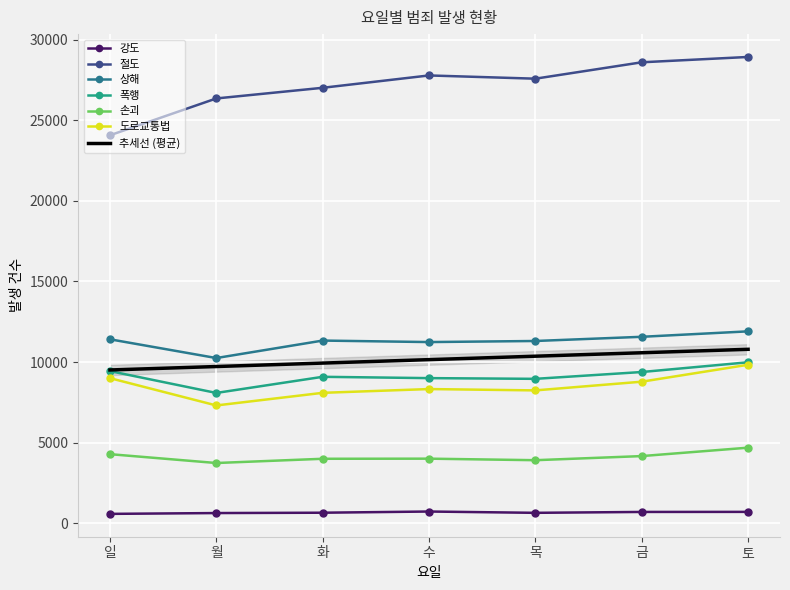

Reading left to right, extract all data points from this chart.

강도: 584	635	656	730	649	704	708
절도: 24071	26355	27016	27782	27581	28598	28929
상해: 11414	10251	11335	11242	11309	11569	11907
폭행: 9441	8086	9087	9005	8961	9384	9988
손괴: 4288	3739	4002	4009	3914	4169	4691
도로교통법: 9004	7310	8093	8327	8244	8784	9834